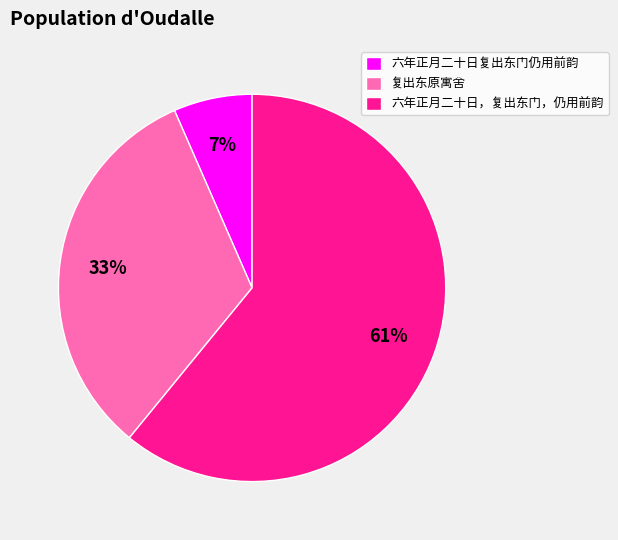

To the nearest percent, what is the combined percentage of 六年正月二十日复出东门仍用前韵 and 六年正月二十日，复出东门，仍用前韵?

67%